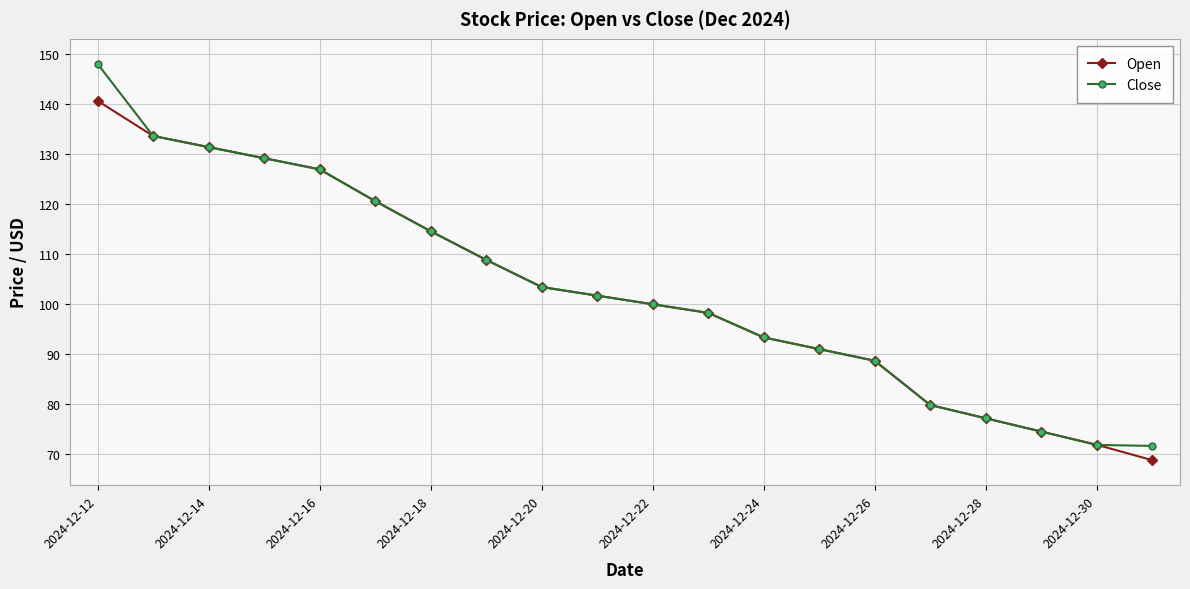

What is the value of the Open point at the 1st from the left?

140.6